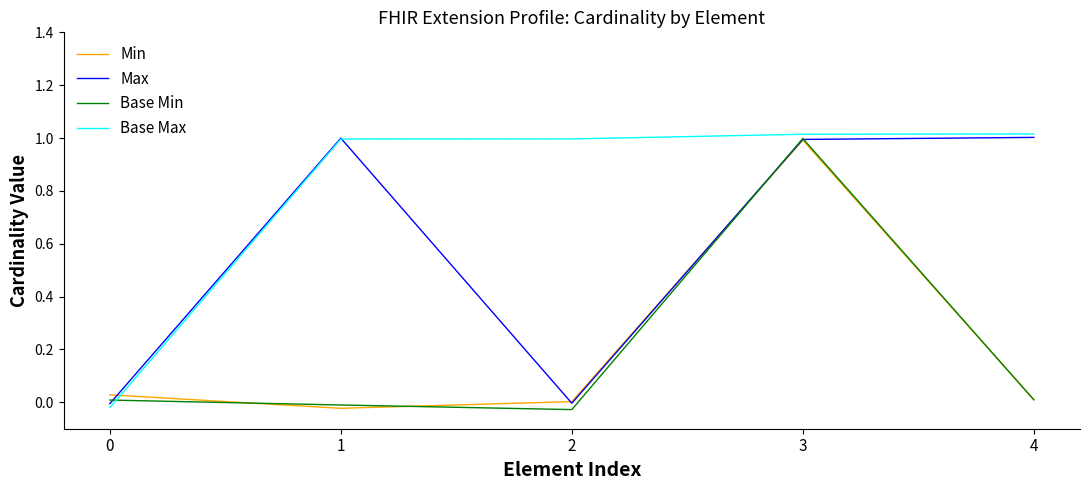

Which category has the highest value in the Base Min series?

3